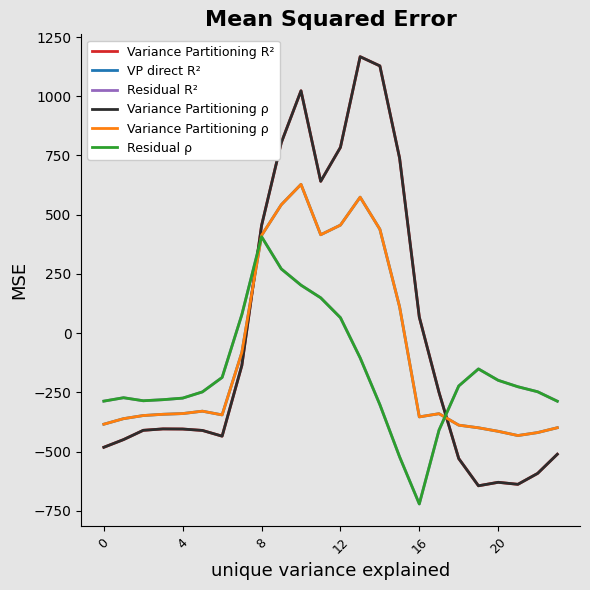

True or false: Variance Partitioning R² has more than 1 points higher than both neighbors.

True